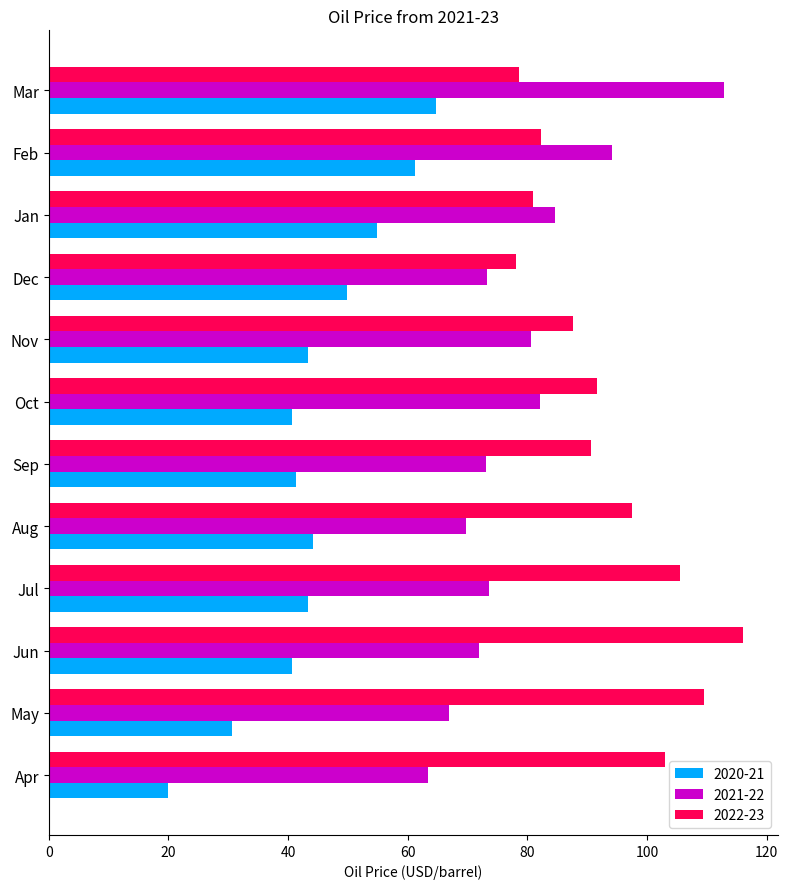

At Jul, list the series in order from smallest to largest.

2020-21, 2021-22, 2022-23